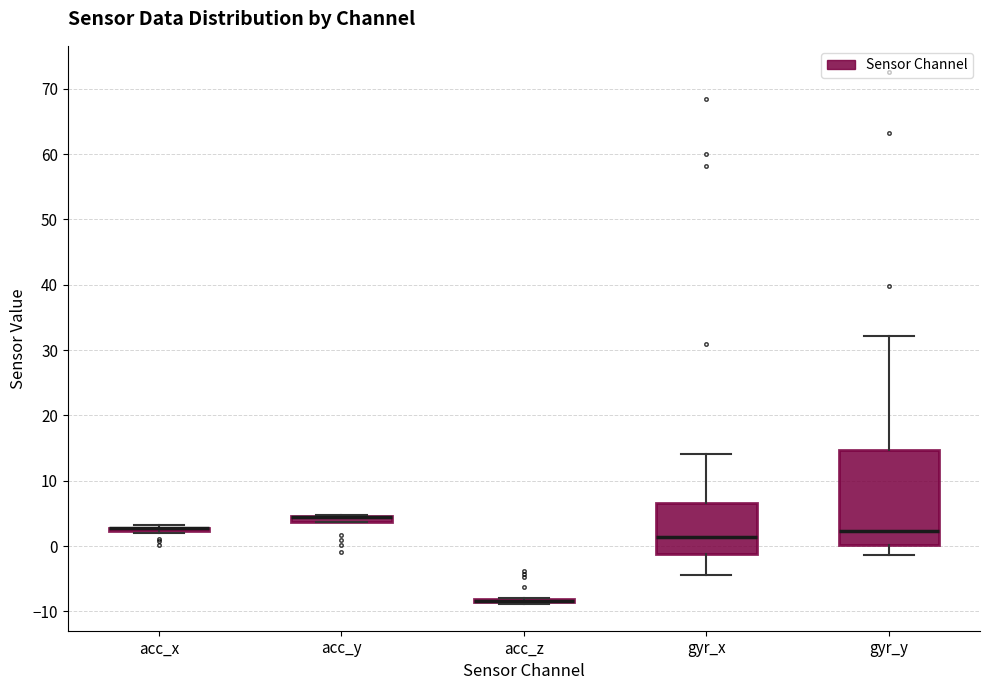

Comparing the boxes themselves (not the whiskers), which one is the tallest?

gyr_y